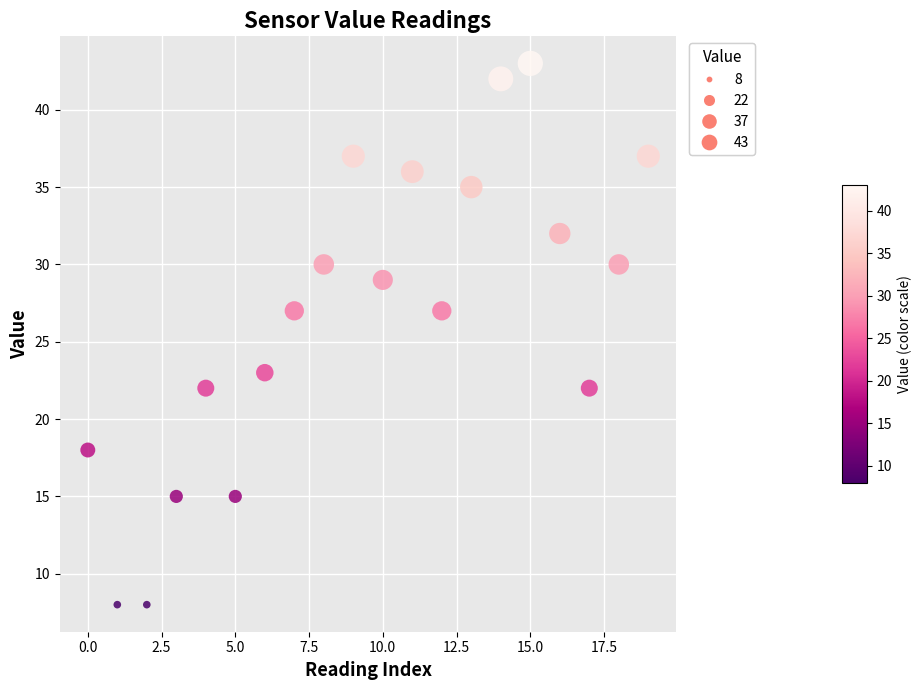

What is the range of Y values (max minus min)?

35